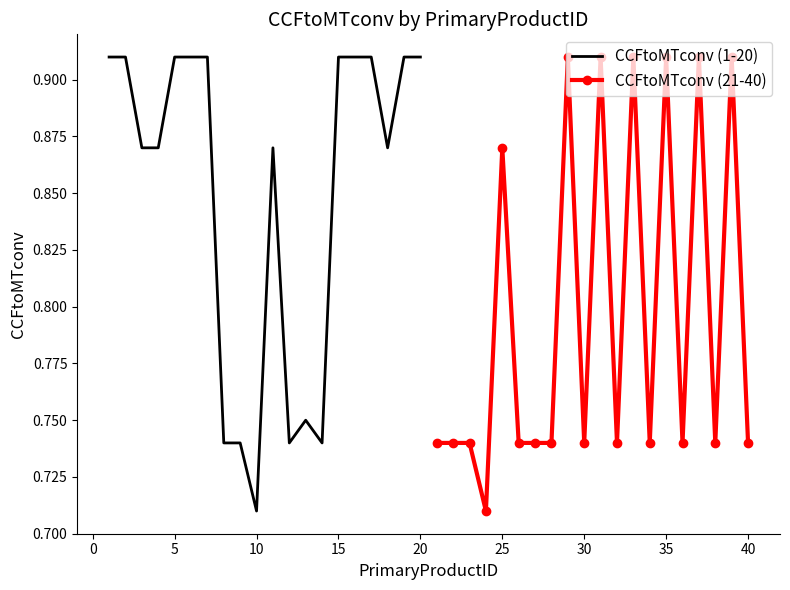

True or false: CCFtoMTconv (1-20) and CCFtoMTconv (21-40) cross at least once.

False